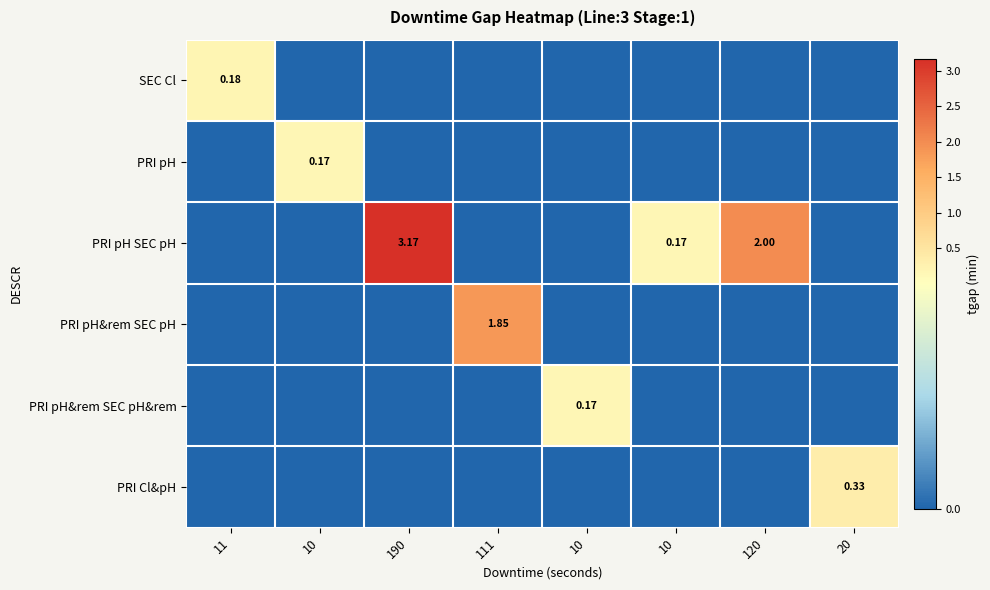

Which series has the largest range (max minus min)?

PRI pH SEC pH